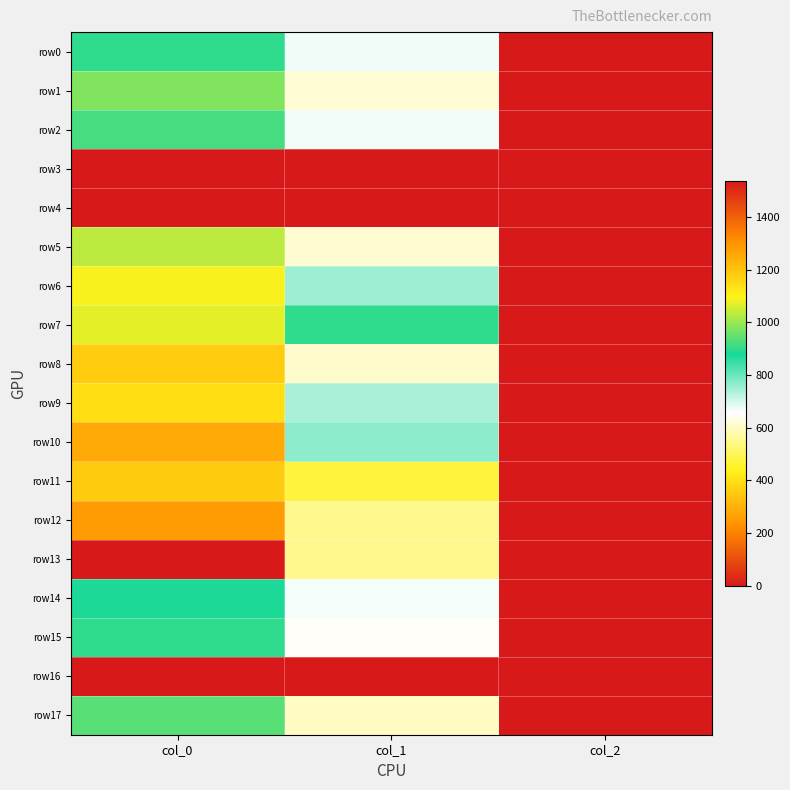

At which category is the sum across all series the highest?

col_0